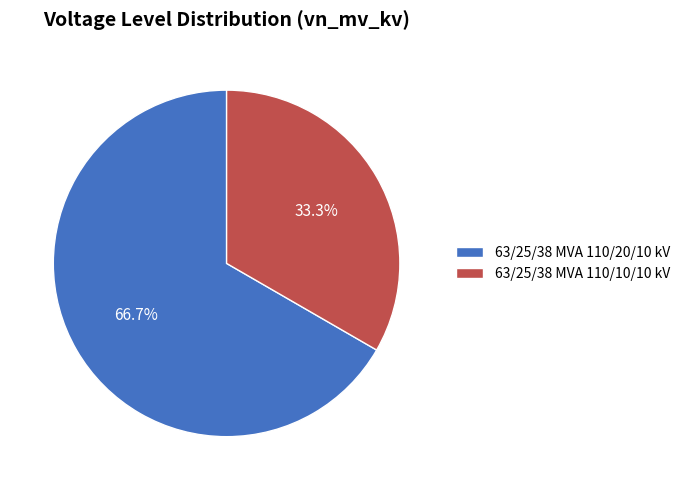

Combined, do 63/25/38 MVA 110/20/10 kV and 63/25/38 MVA 110/10/10 kV account for over 50%?

Yes